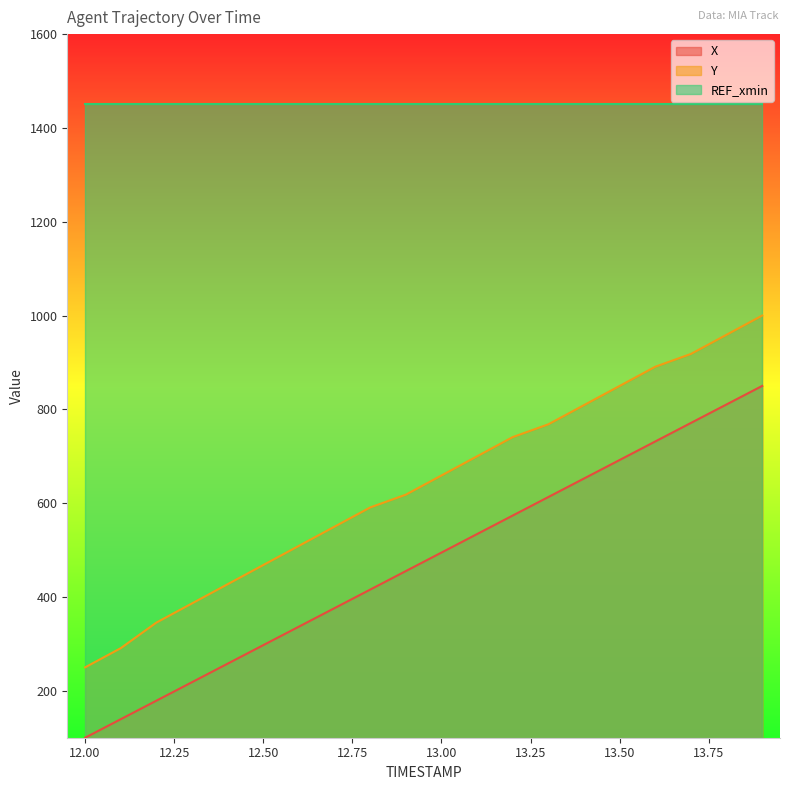

Does the chart display data point markers on the line(s)?

No